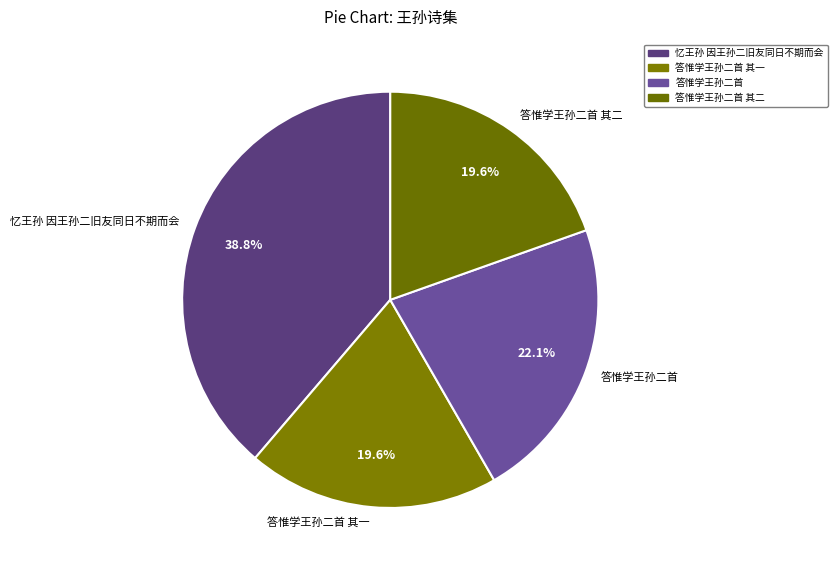

What is the ratio of the value at 答惟学王孙二首 其二 to the value at 答惟学王孙二首?

0.9